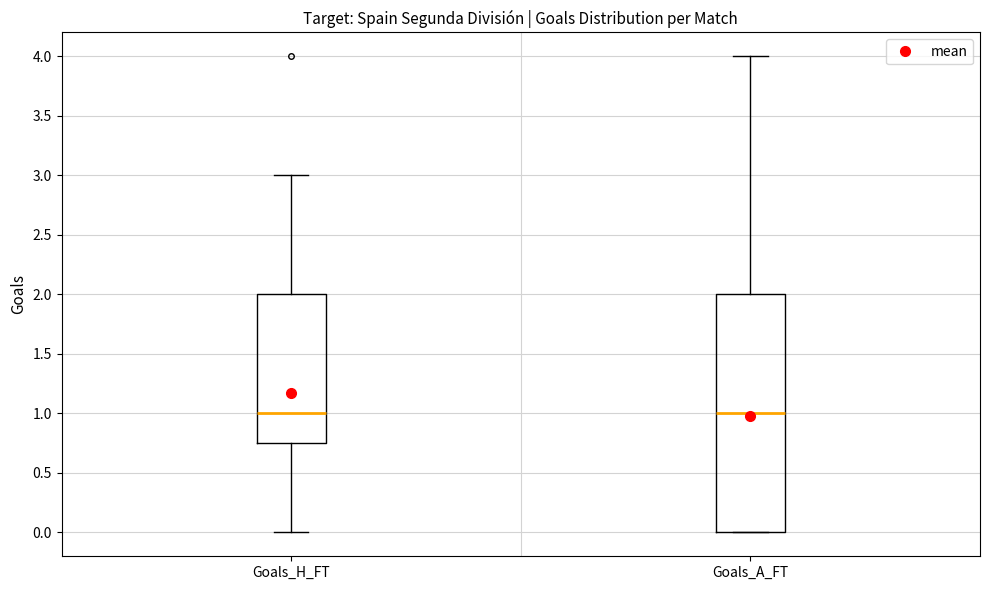

Which box is the tallest, from its lower edge to its upper edge?

Goals_A_FT